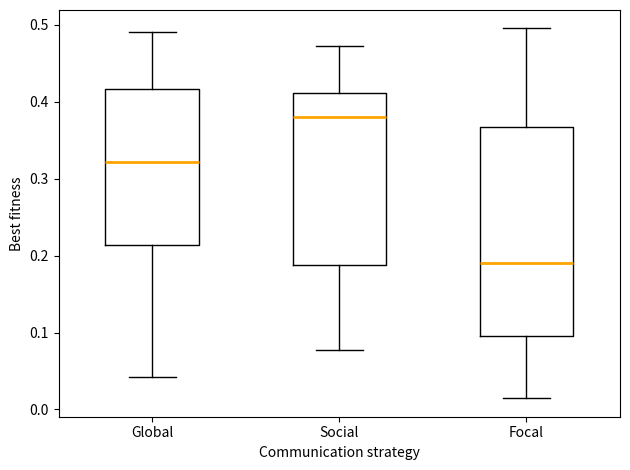

Reading left to right, transcribe this box plot: for each box, give where its median line is, the range the box spans, and where its two whiskers end, as read against the y-axis. The values are not printed on the chart, so give them approximately, as read against the axis.

Global: median 0.32, box 0.21 to 0.42, whiskers 0.04 to 0.49
Social: median 0.38, box 0.19 to 0.41, whiskers 0.08 to 0.47
Focal: median 0.19, box 0.10 to 0.37, whiskers 0.01 to 0.50